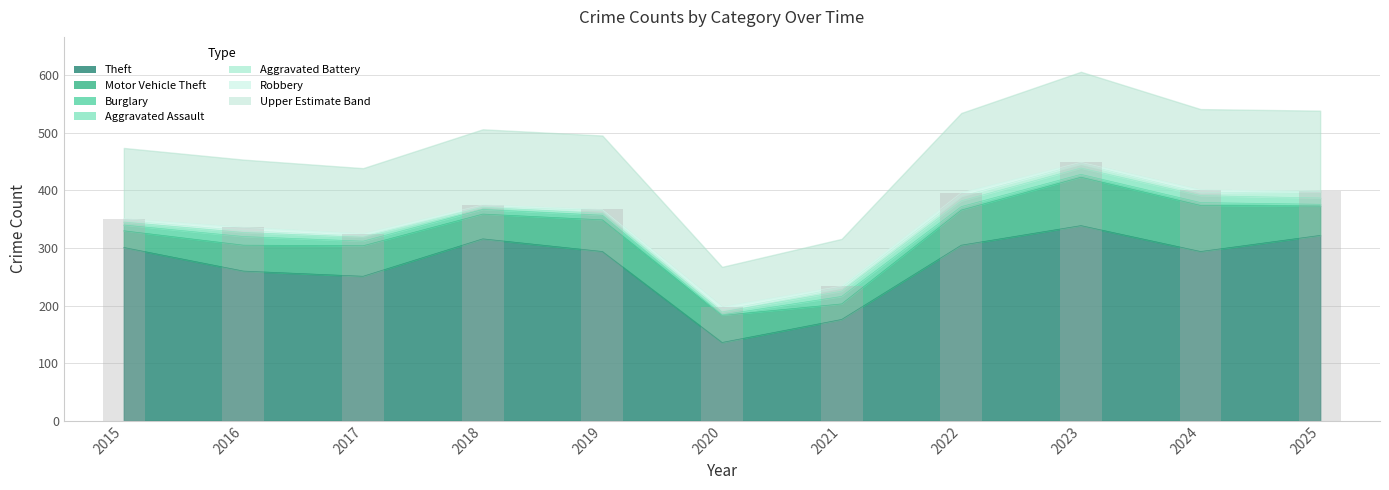

At 2016, list the series in order from largest to smallest.

Theft, Motor Vehicle Theft, Burglary, Aggravated Assault, Robbery, Aggravated Battery